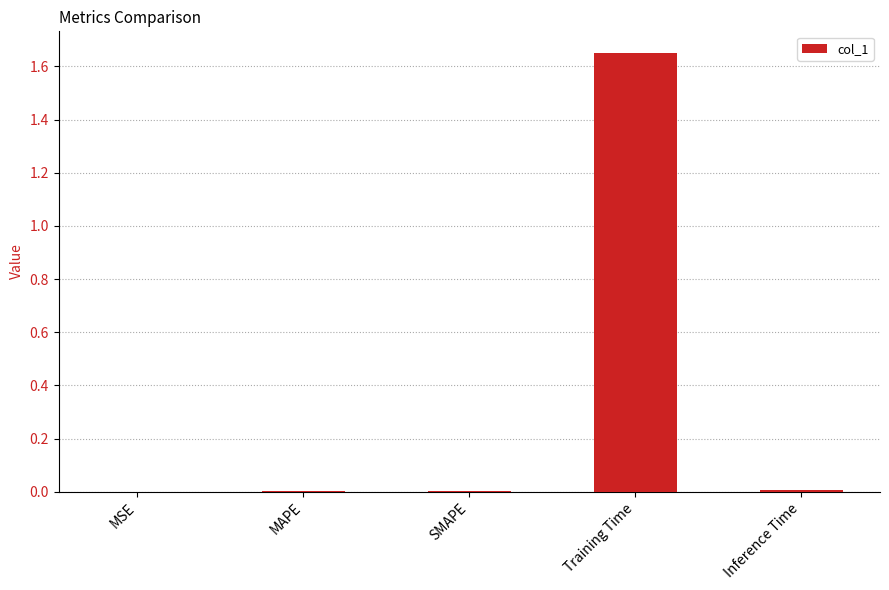

What is the sum of all values?

1.7